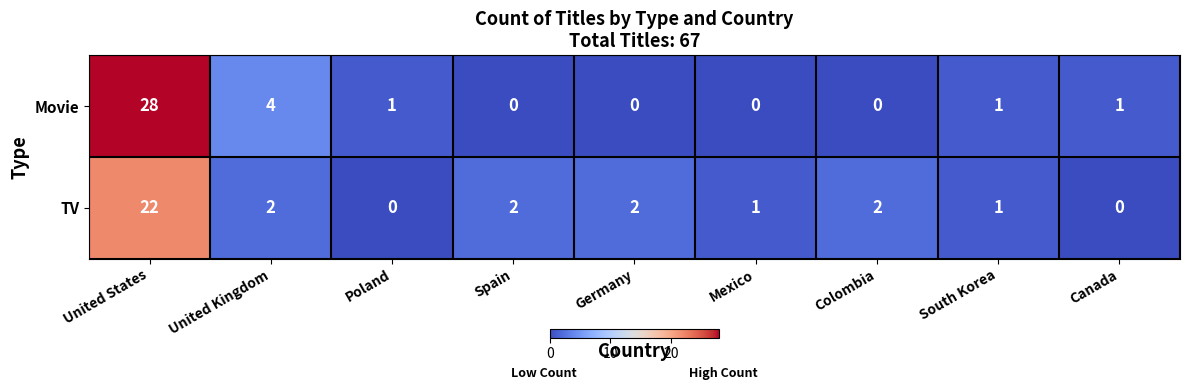

True or false: TV has a value of 8 at Poland.

False